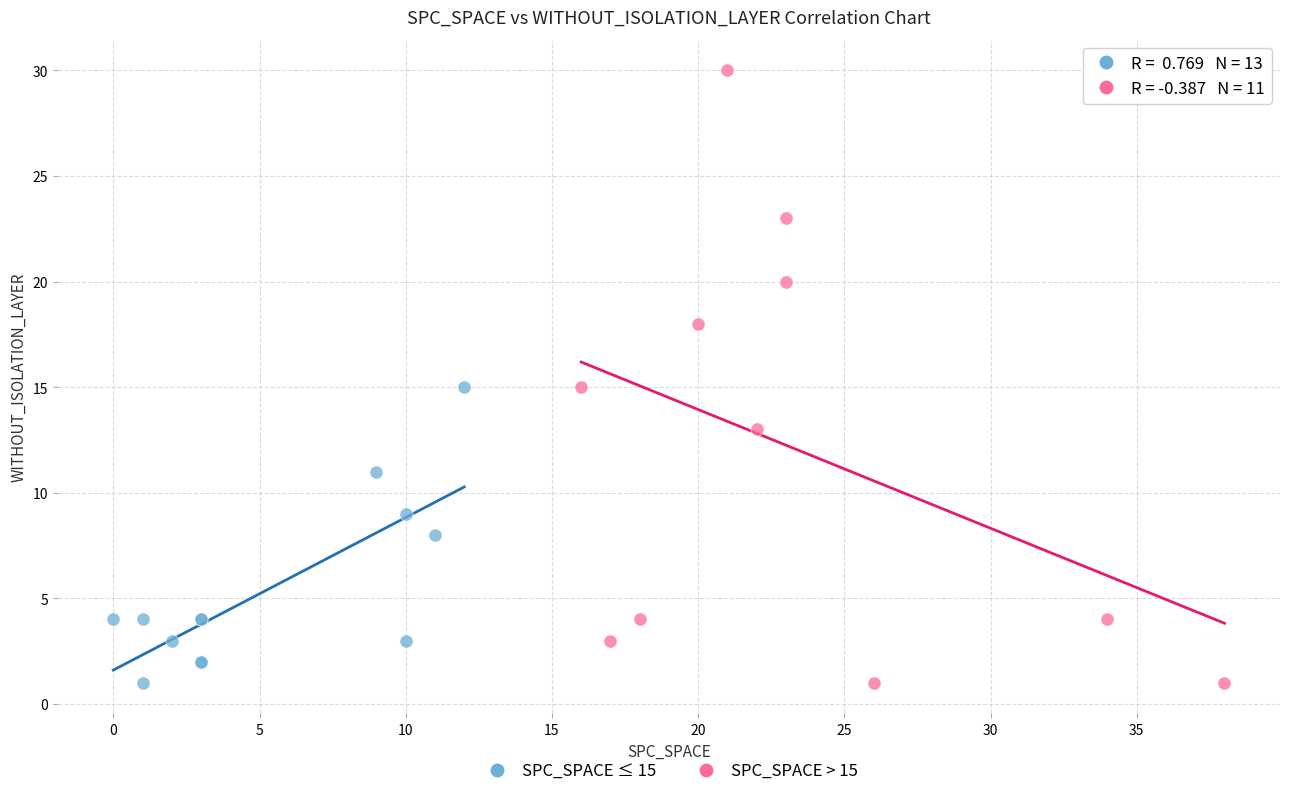

Which series contains the highest Y value?

SPC_SPACE > 15